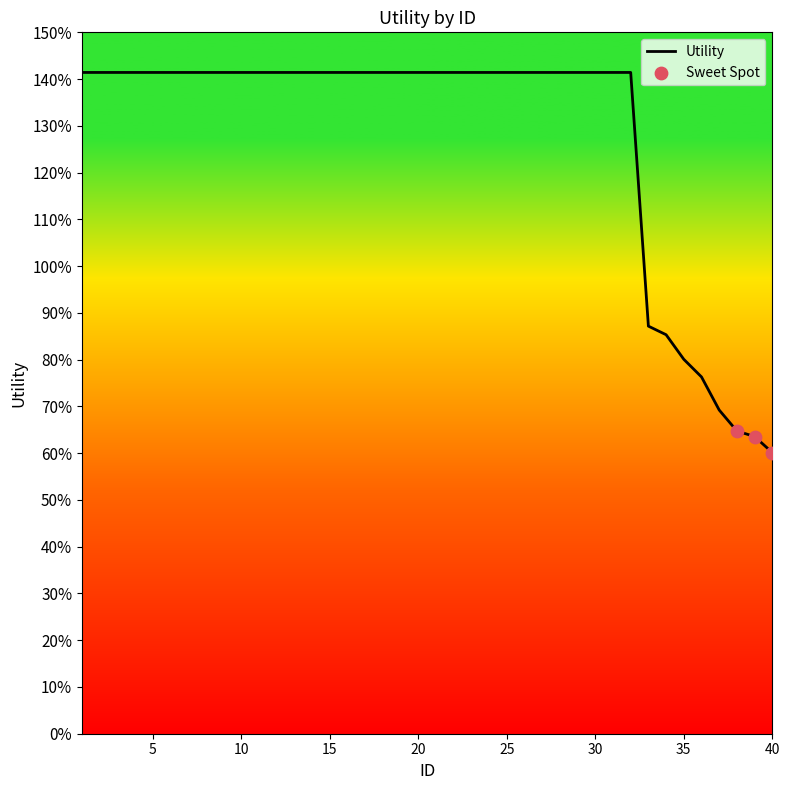

Is this an area chart (filled region under the line)?

No